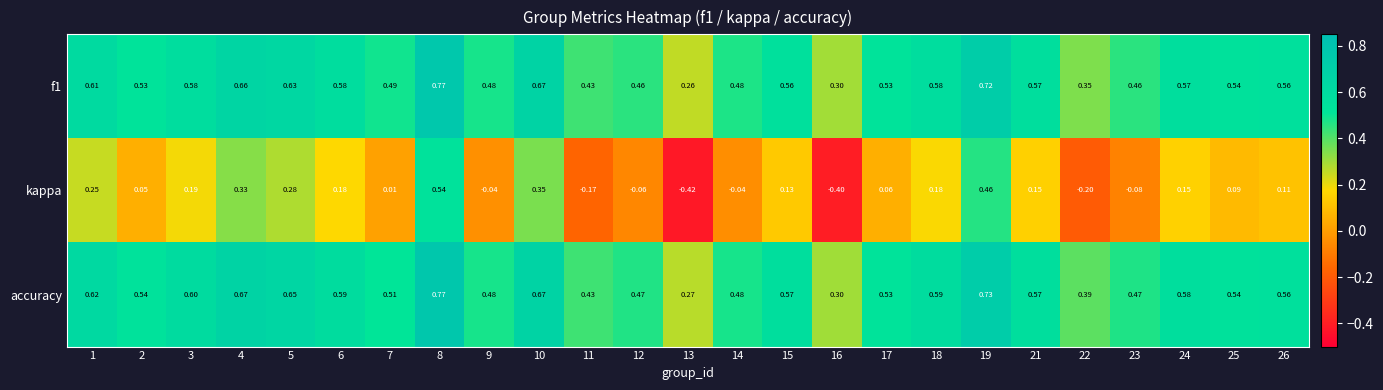

Which series has the widest spread of values?

kappa